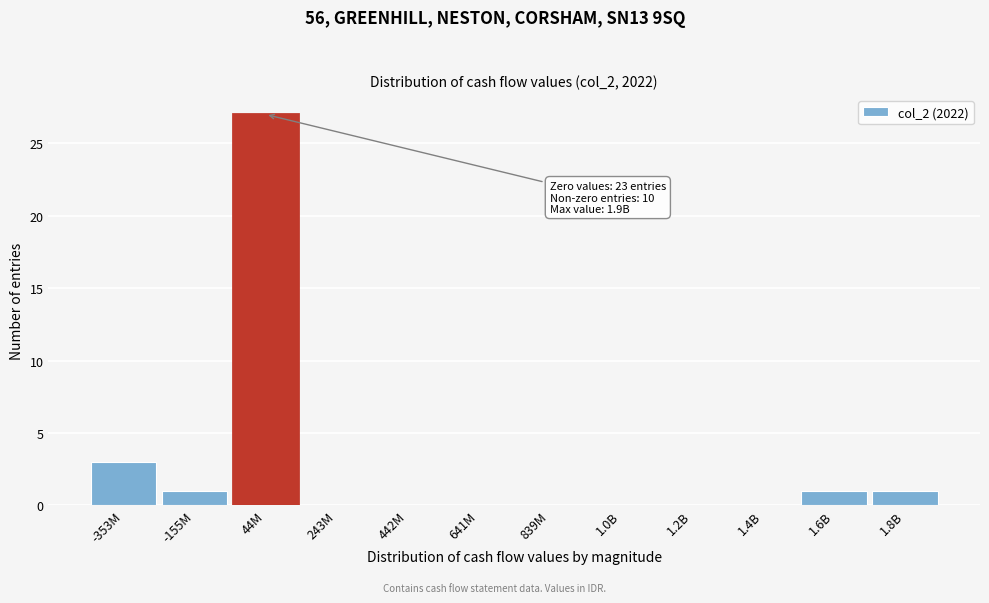

The value at -353M is 3. True or false?

True